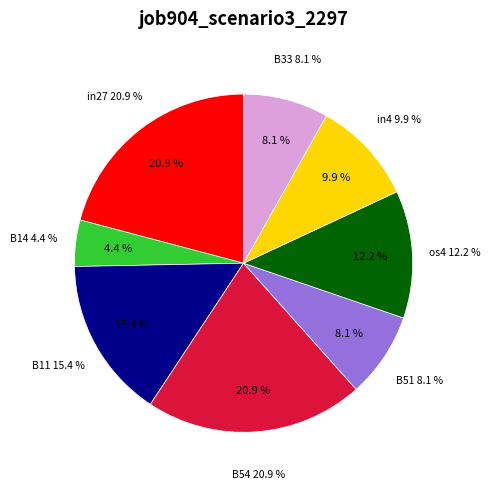

True or false: B14 accounts for 12% of the total.

False